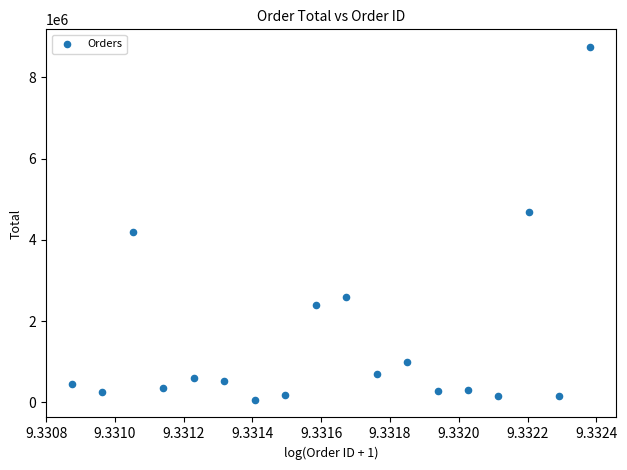

What is the range of Y values (max minus min)?

8690000